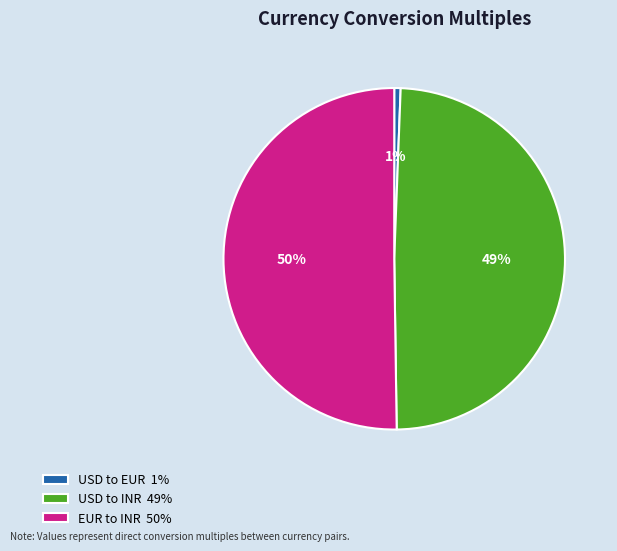

Which has a higher value, USD to INR or EUR to INR?

EUR to INR